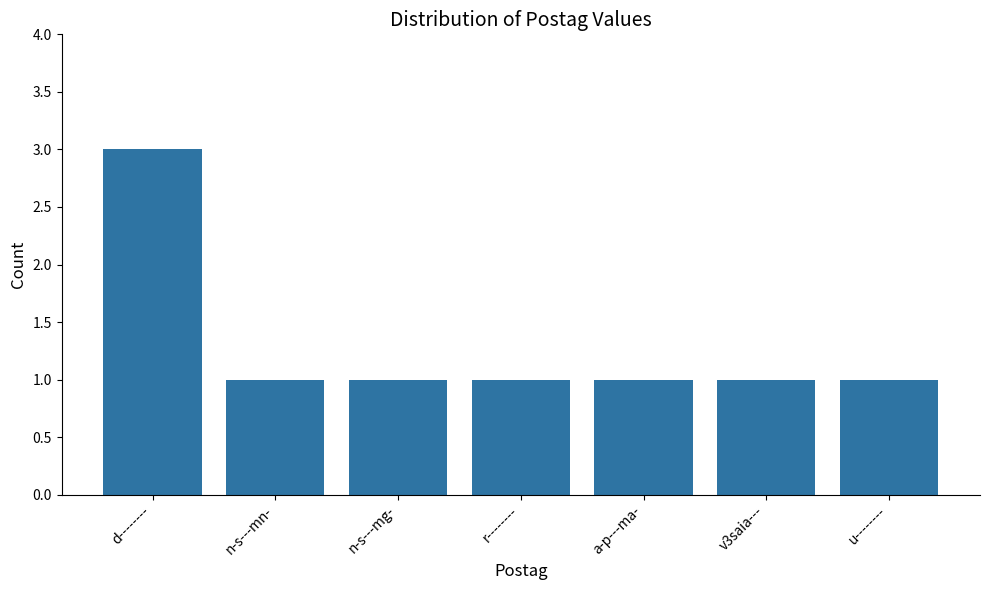

What is the maximum value shown in the chart?

3